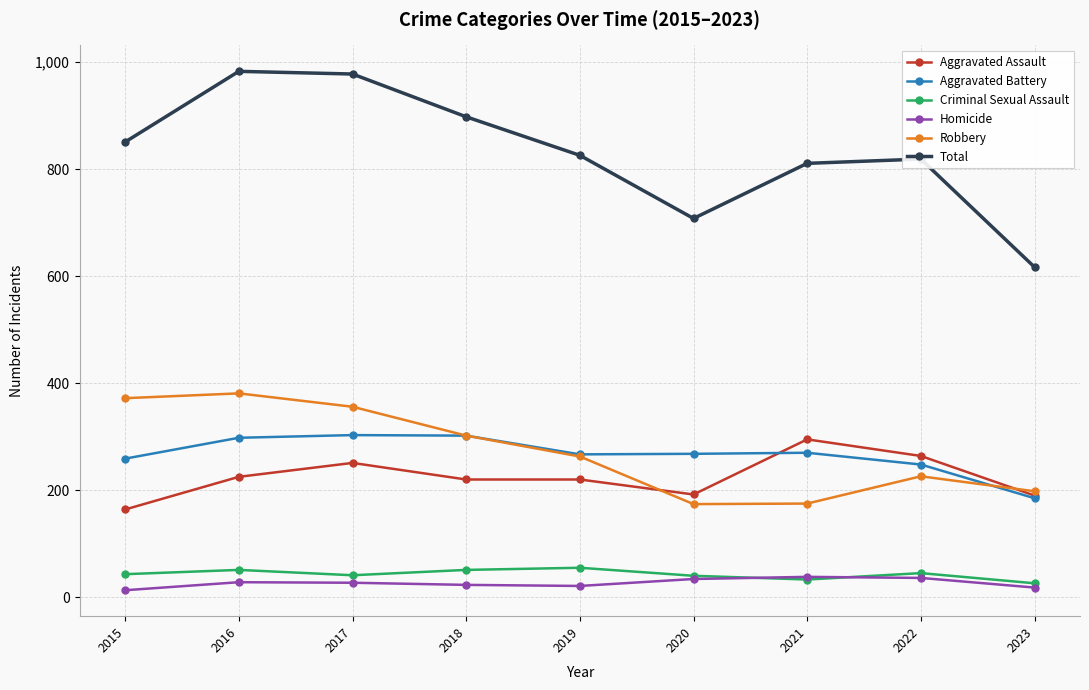

The value of Total at 2016 is 680. True or false?

False